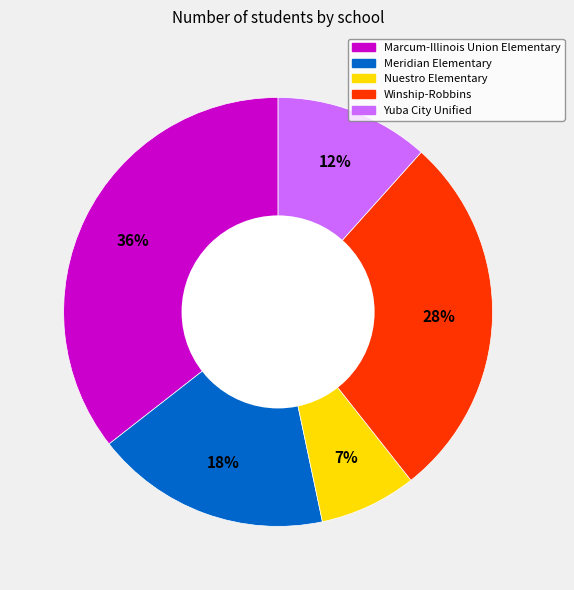

To the nearest percent, what percentage of the pie is Meridian Elementary?

18%